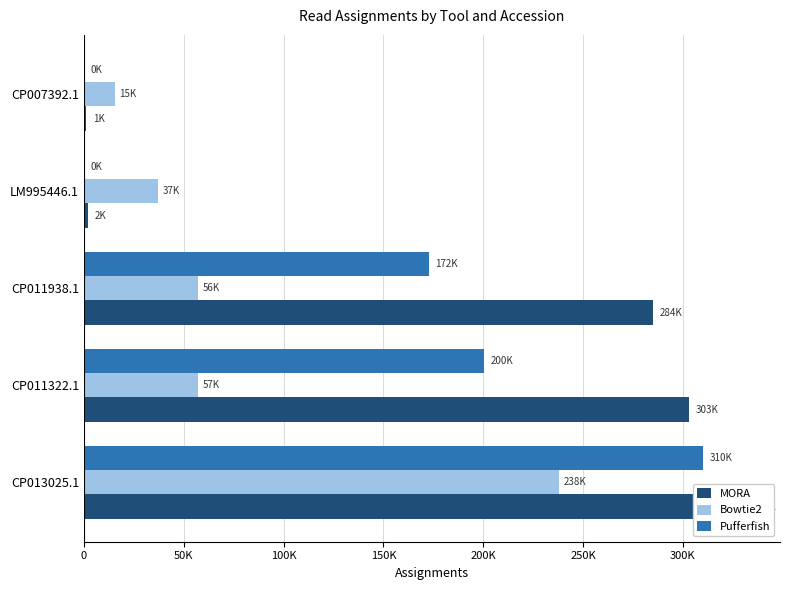

What is the highest value of the MORA series?

332007